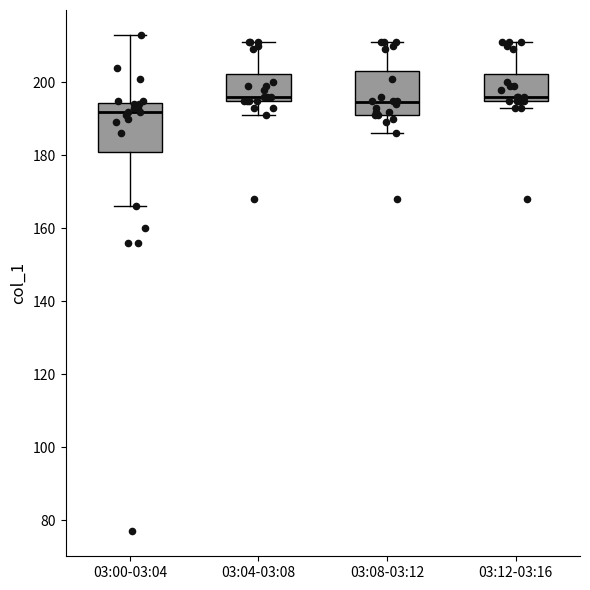

Reading left to right, transcribe this box plot: for each box, give where its median line is, the range the box spans, and where its two whiskers end, as read against the y-axis. The values are not printed on the chart, so give them approximately, as read against the axis.

03:00-03:04: median 192, box 182 to 194, whiskers 166 to 214
03:04-03:08: median 196 (just above the box's lower edge), box 196 to 202, whiskers 192 to 212
03:08-03:12: median 194, box 192 to 204, whiskers 186 to 212
03:12-03:16: median 196 (just above the box's lower edge), box 196 to 202, whiskers 194 to 212